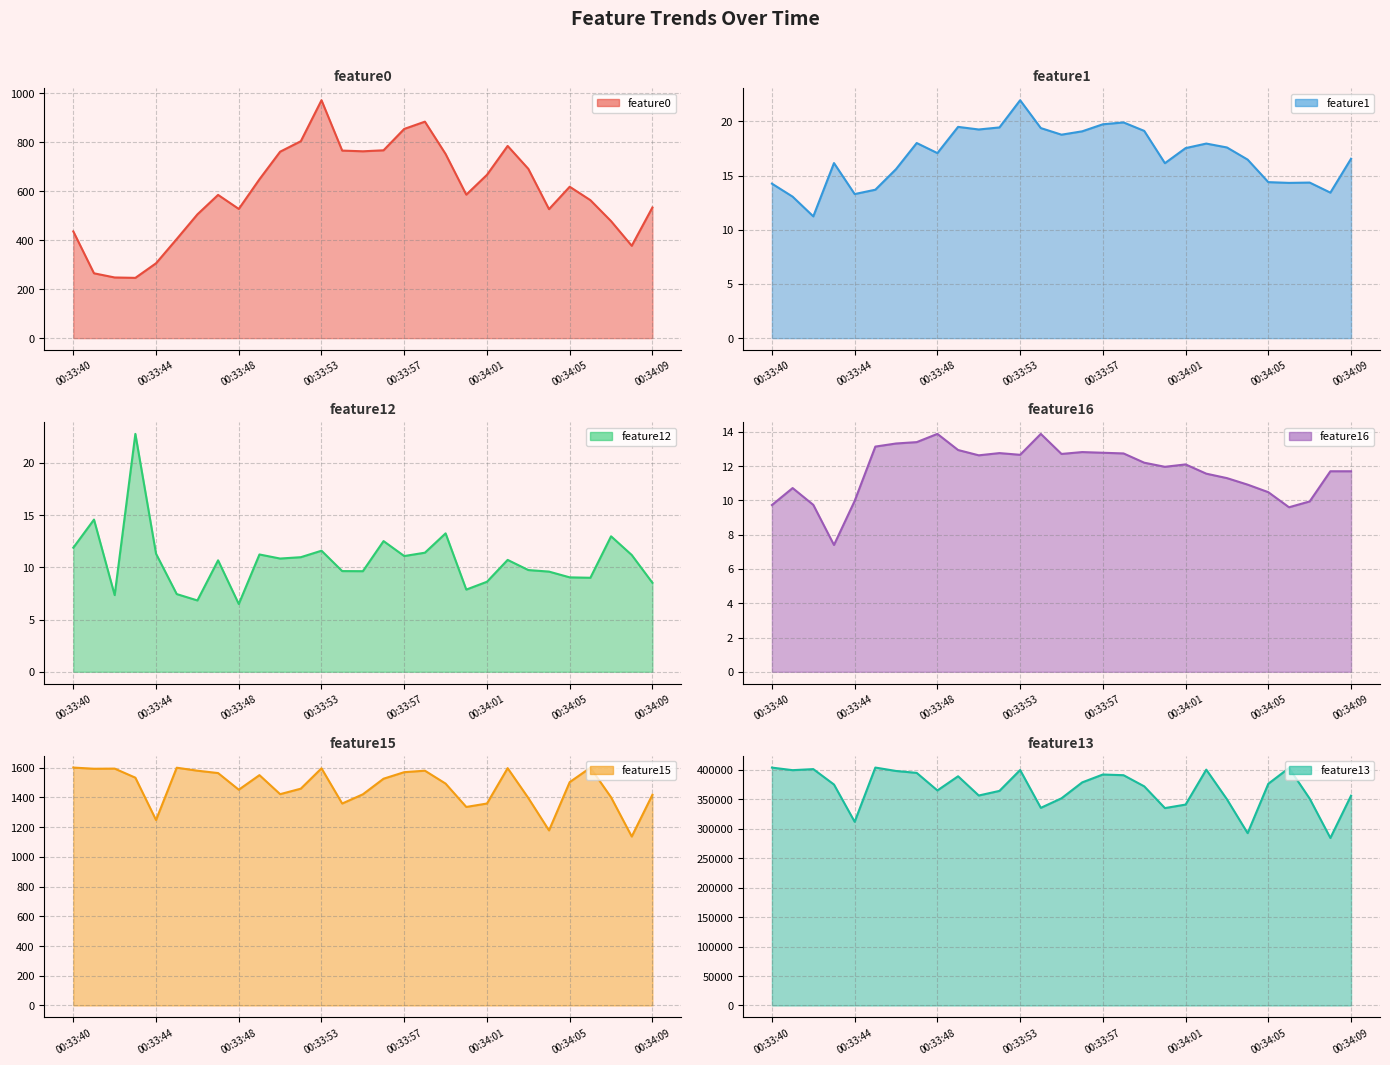

How many values in the feature15 series exceed 1503?

14